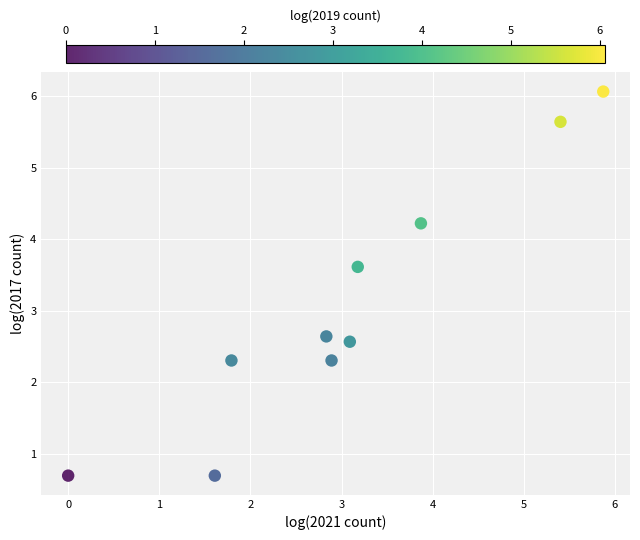

What is the range of X values (max minus min)?

5.9